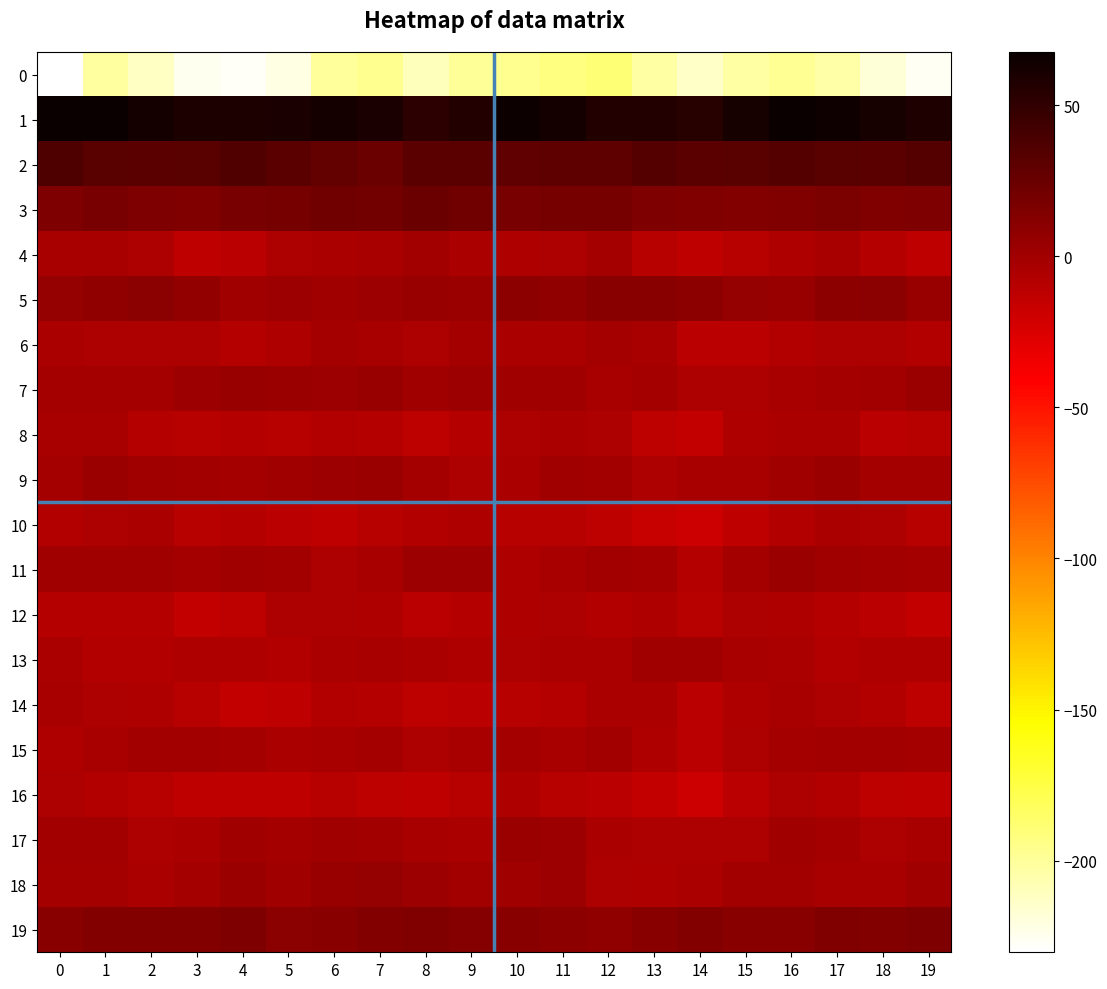

Count the number of data series in this chart.

20